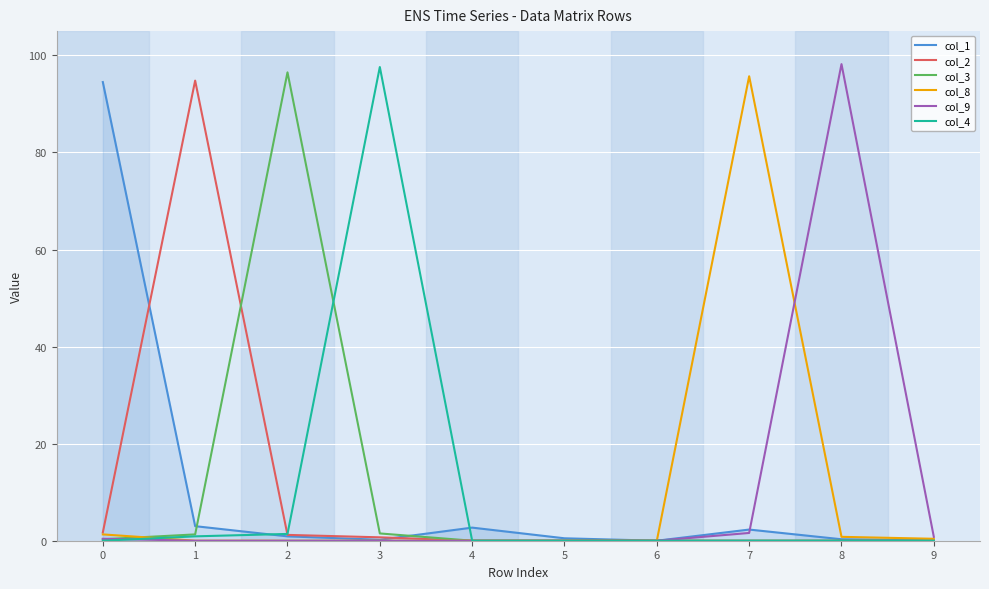

Is it true that col_4 equals 0.0 at 8?

True